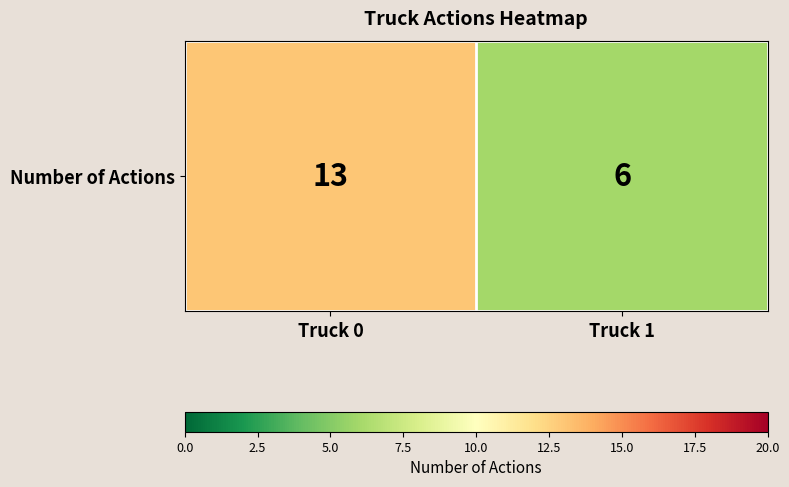

Rank the categories by value from lowest to highest.

Truck 1, Truck 0